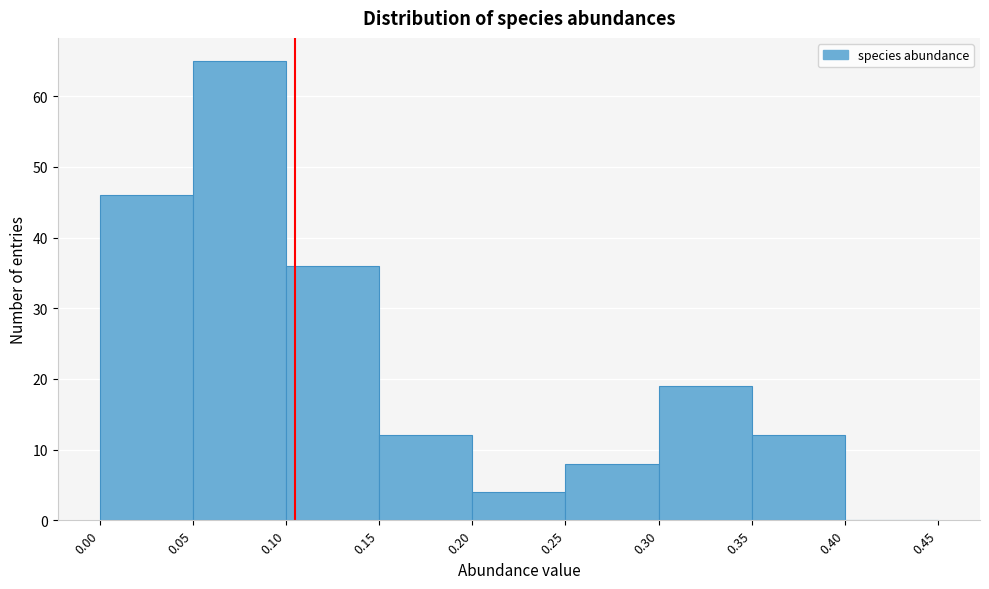

Reading left to right, transcribe this chart: for each bar, give the range it covers on the x-axis and its height. The values are not printed on the chart, so give them approximately, as read against the axis.

0.00 to 0.05: 46
0.05 to 0.10: 65
0.10 to 0.15: 36
0.15 to 0.20: 12
0.20 to 0.25: 4
0.25 to 0.30: 8
0.30 to 0.35: 19
0.35 to 0.40: 12
0.40 to 0.45: 0